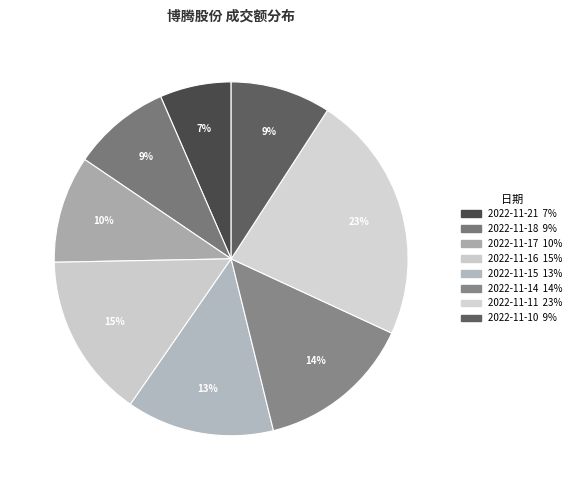

To the nearest percent, what percentage of the pie is 2022-11-17?

10%